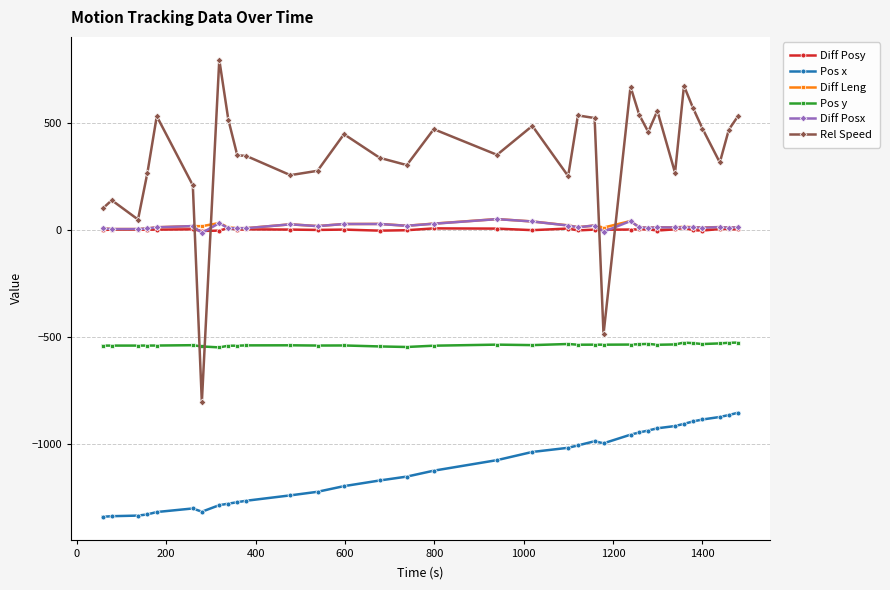

True or false: Rel Speed and Diff Posy cross at least once.

True